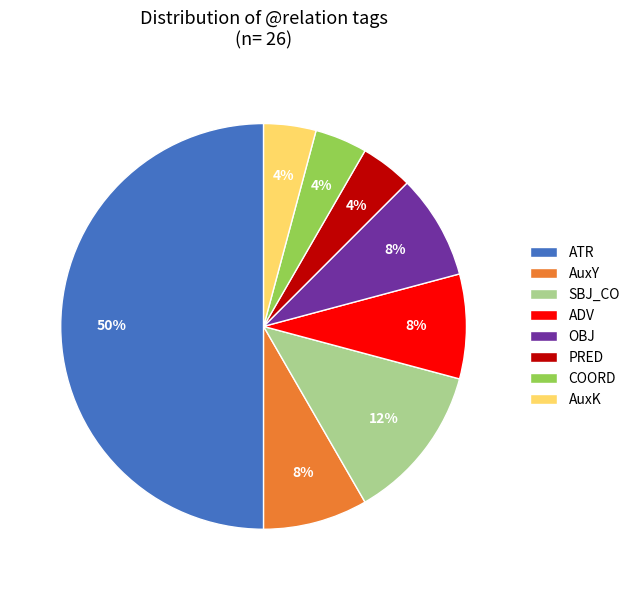

Is the sum of PRED and OBJ greater than half?

No